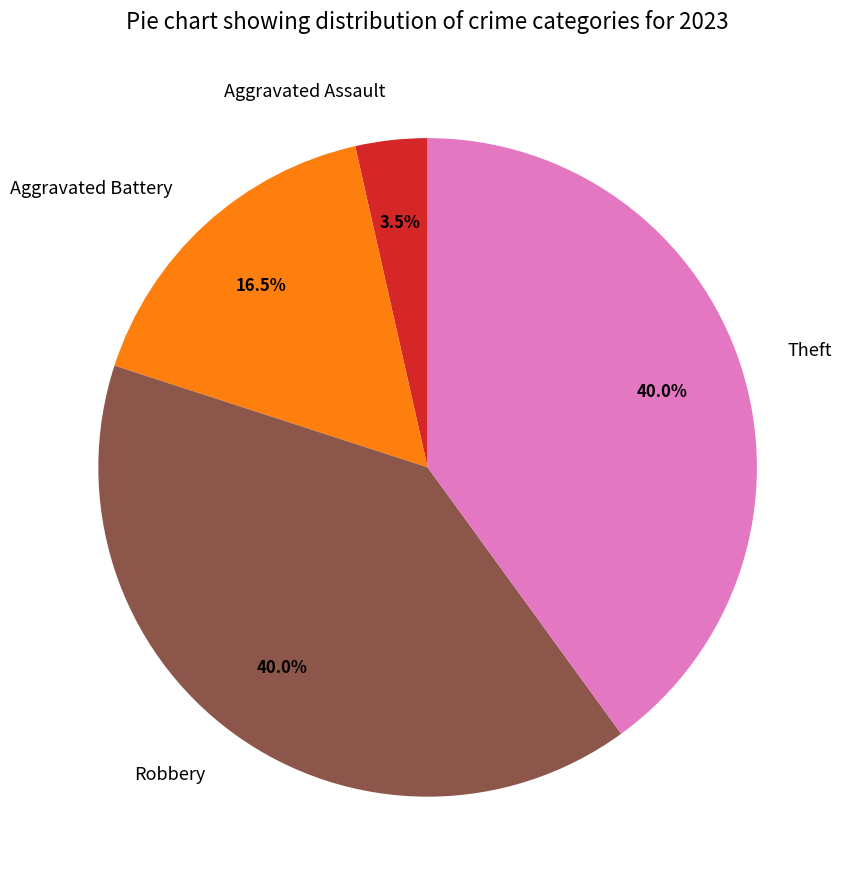

To the nearest percent, what portion does Theft represent?

40%